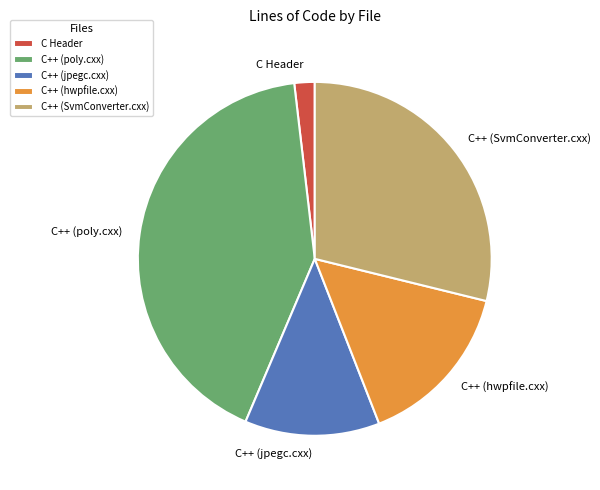

What is the smallest slice in the pie chart?

C Header